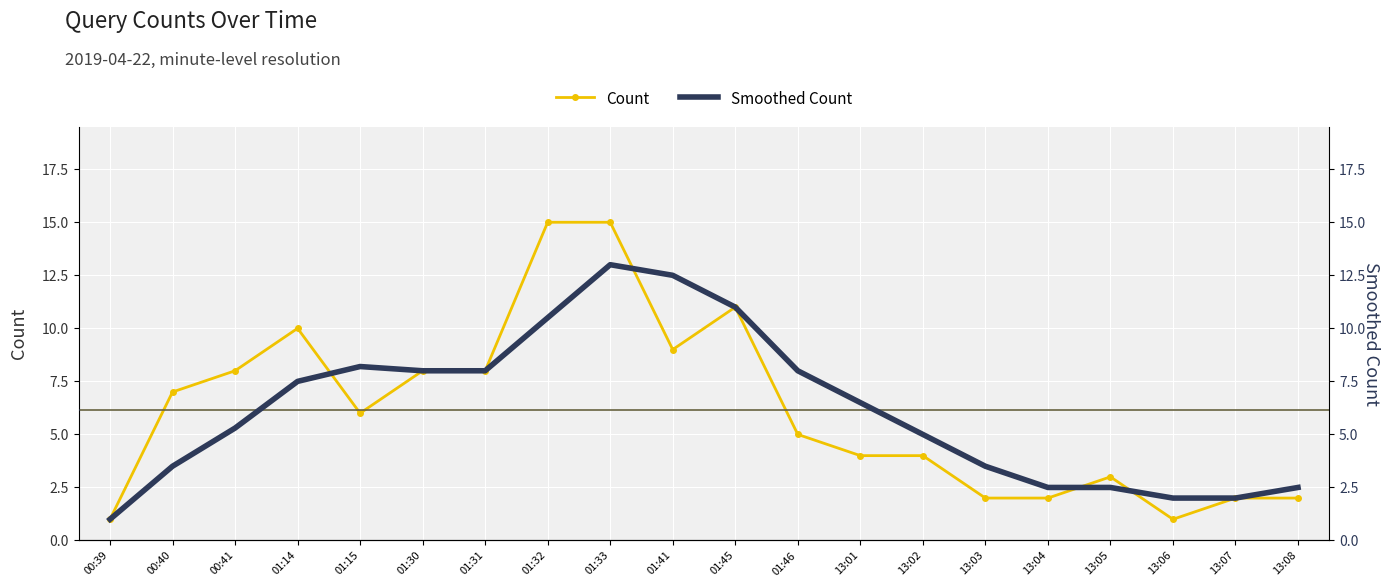

At which category does Count reach its first local valley?

01:15